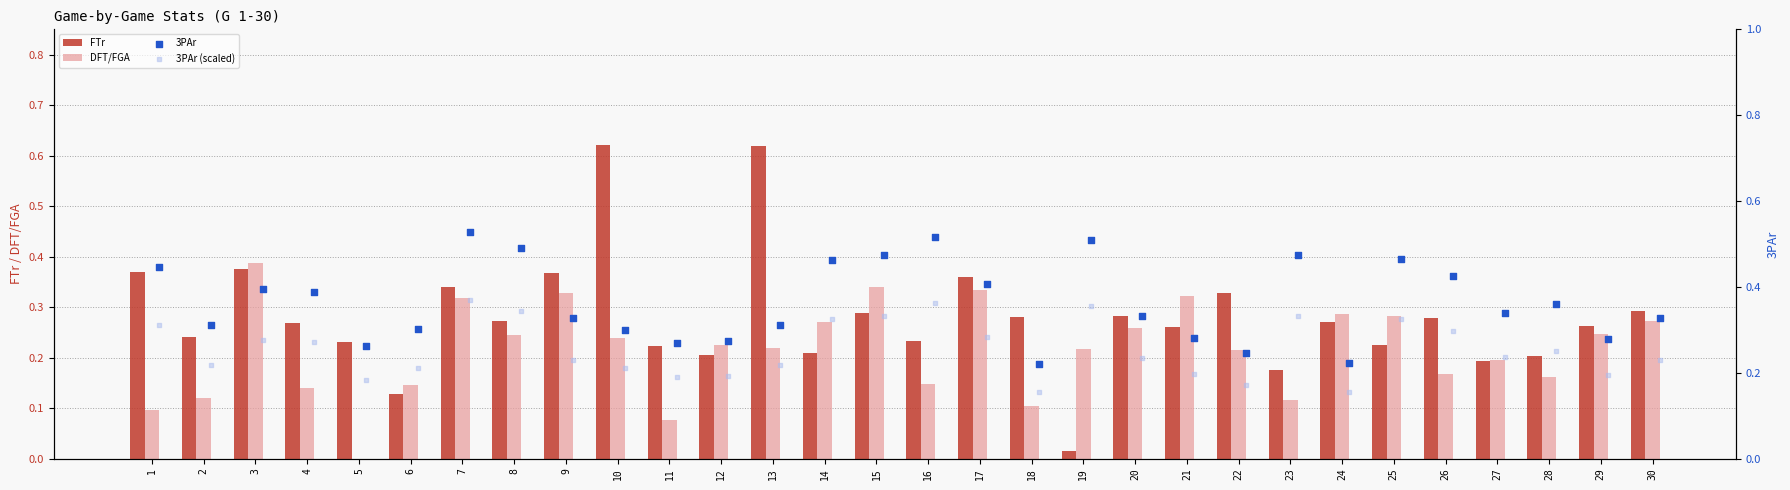

Which series reaches the minimum Y coordinate?

DFT/FGA